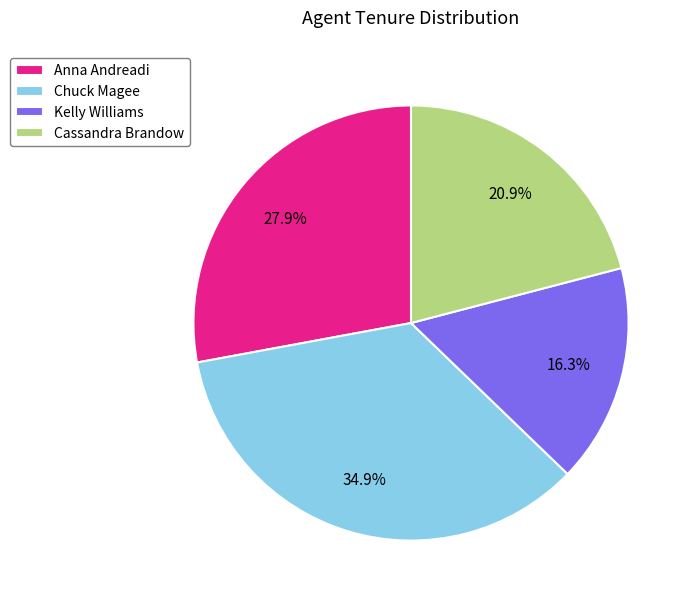

To the nearest percent, what is the difference between the Kelly Williams and Anna Andreadi slice percentages?

12%